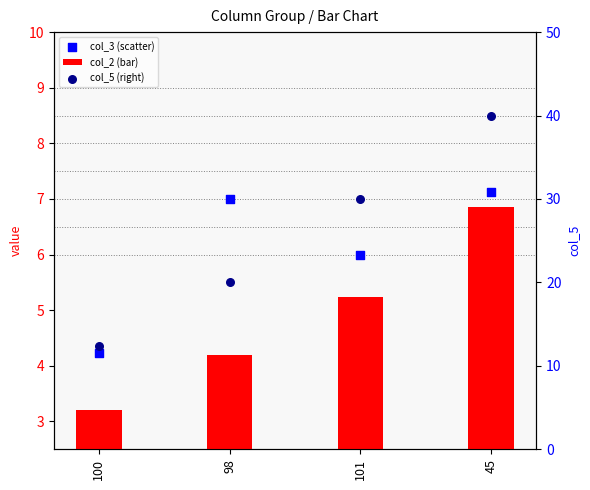

At which category is the sum across all series the highest?

45